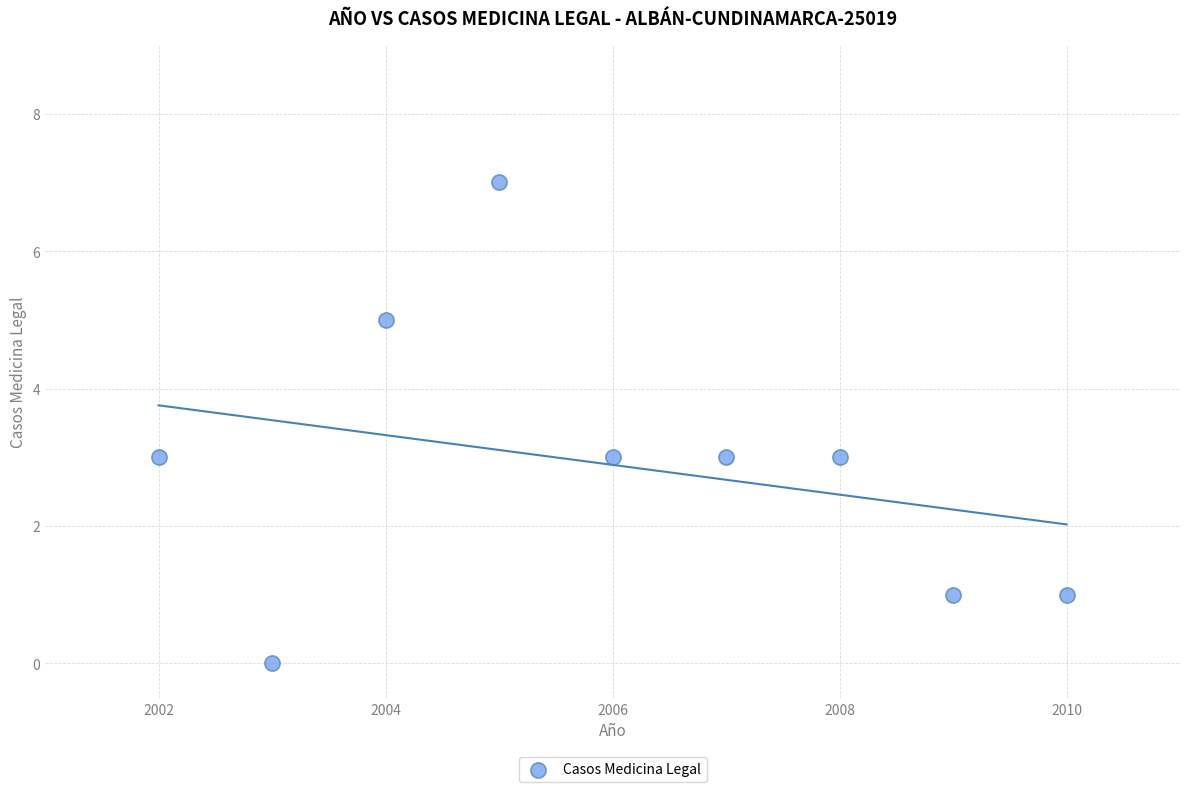

What is the range of Y values (max minus min)?

7